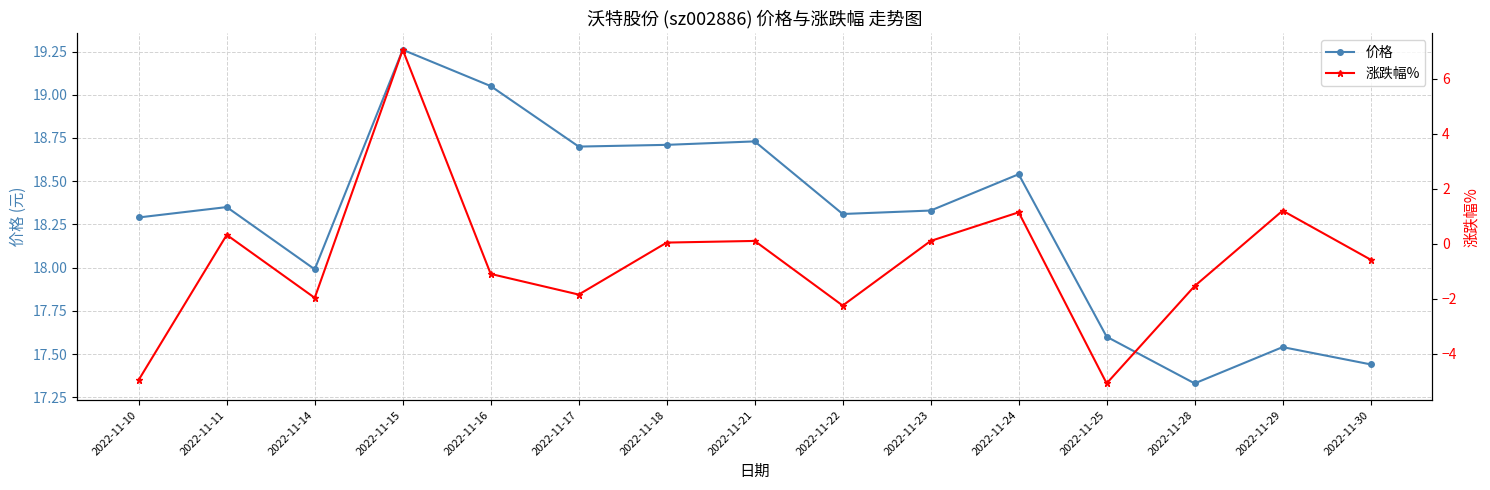

In 涨跌幅%, how many points are lower than both neighbors (excluding endpoints)?

4